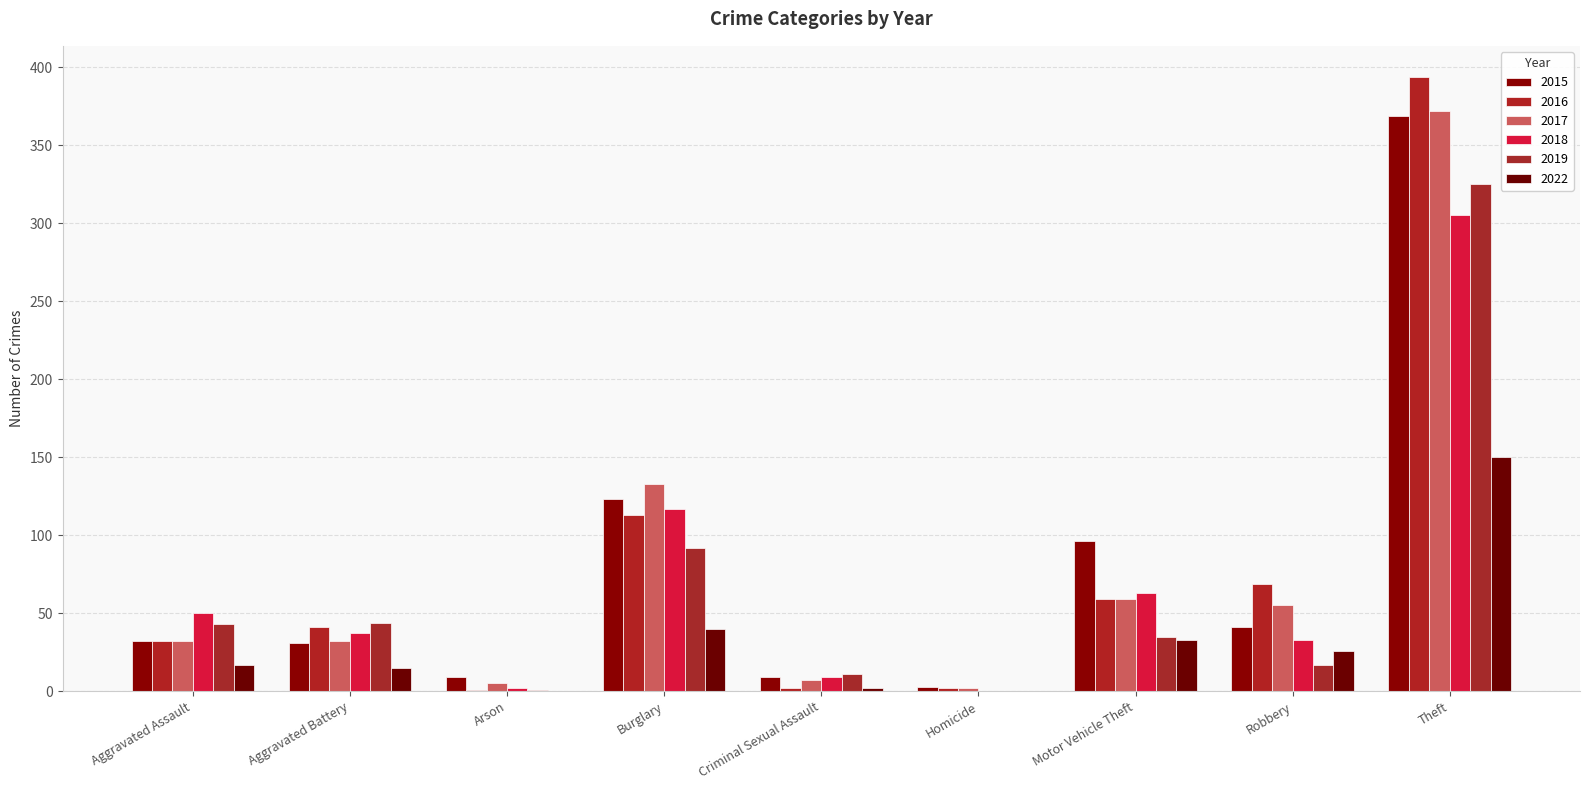

Which series changed the most between Aggravated Assault and Aggravated Battery?

2018